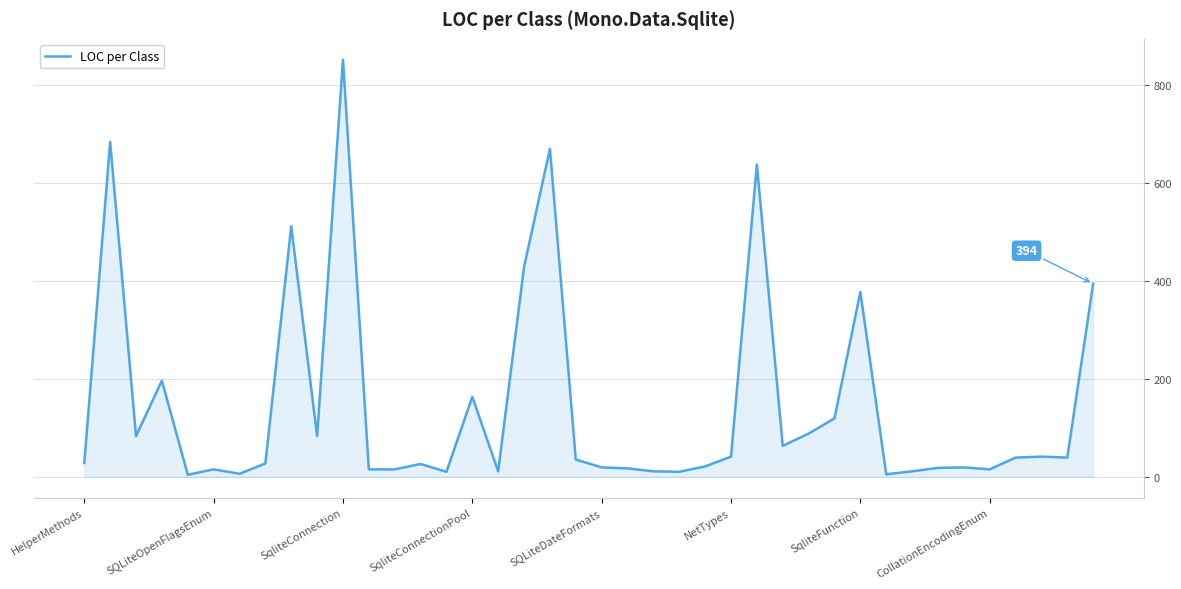

What is the difference between the maximum and minimum values?

847